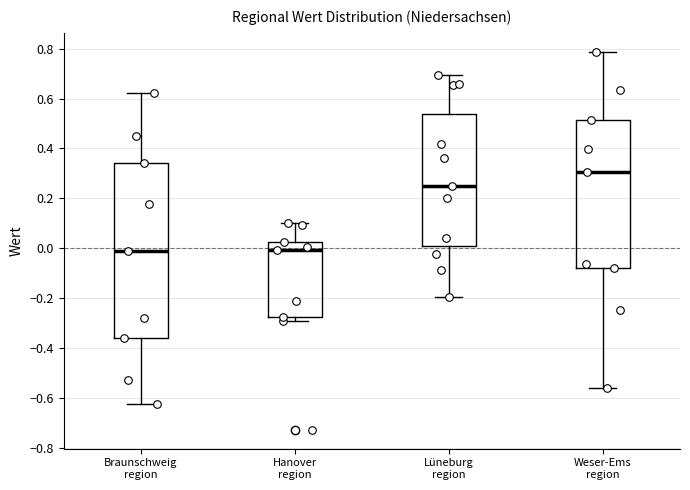

Where does the median line of the box for Weser-Ems region sit on the y-axis? The values are not printed on the chart, so give them approximately, as read against the axis.

0.30